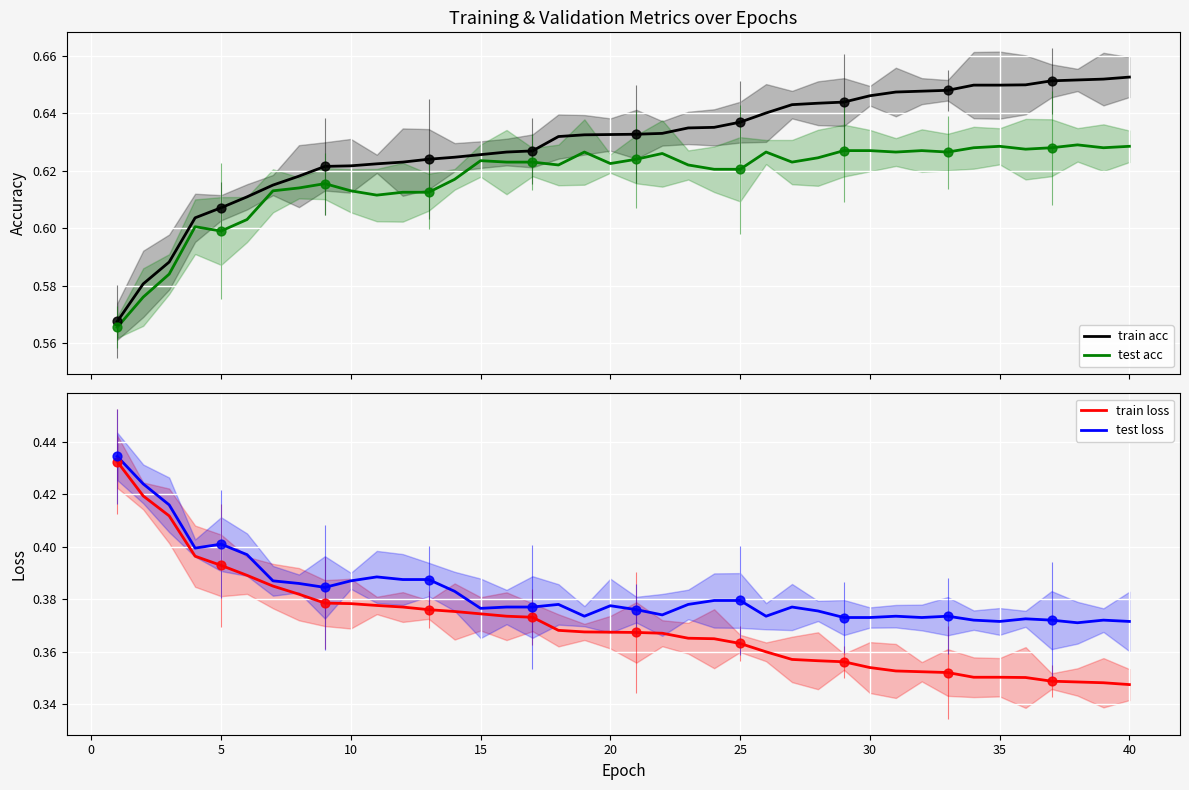

True or false: test loss has a value of 0.6 at 10.

False